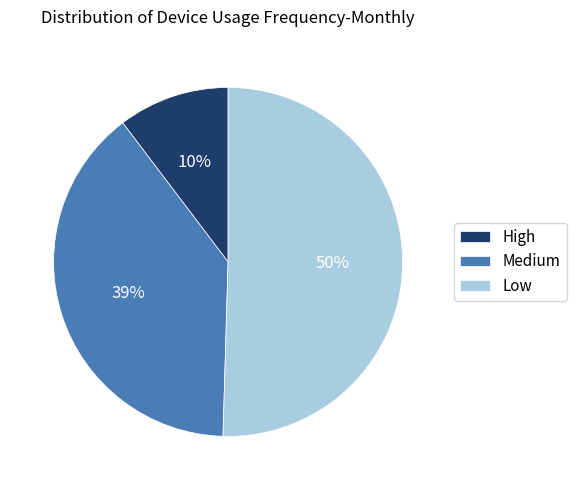

To the nearest percent, what percentage of the pie is Medium?

39%